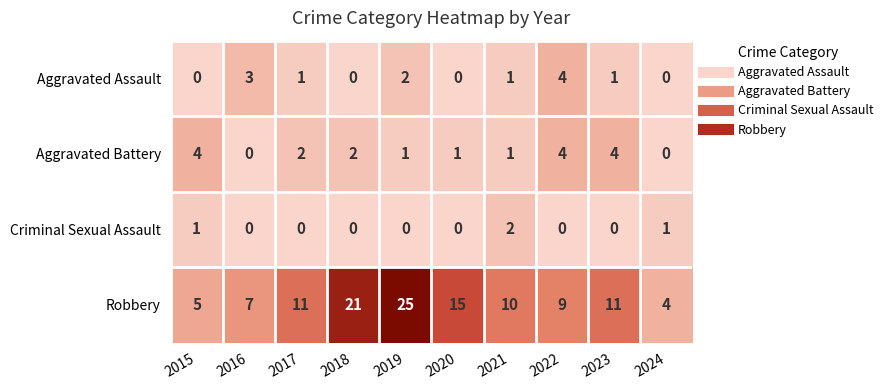

What is the sum of all Aggravated Assault values?

12